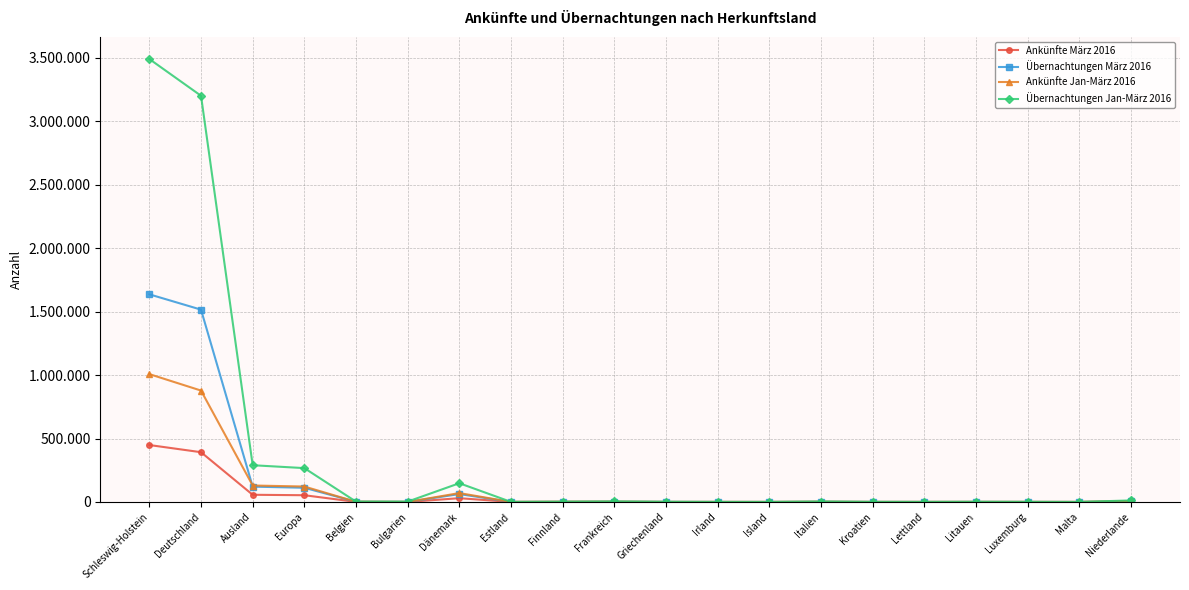

What is the highest value of the Übernachtungen Jan-März 2016 series?

3491825